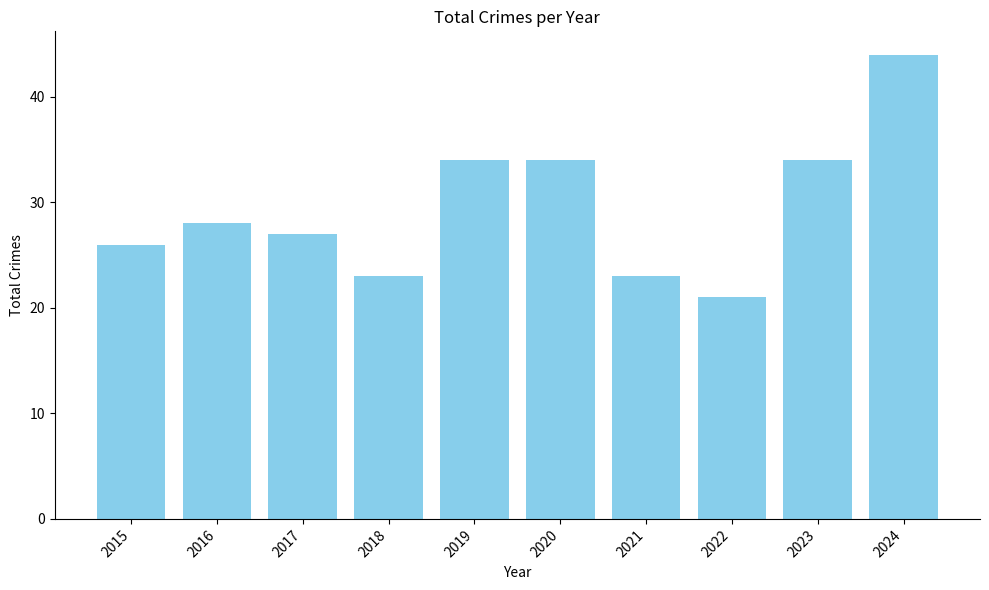

Reading left to right, transcribe all the data shown in this chart.

2015=26	2016=28	2017=27	2018=23	2019=34	2020=34	2021=23	2022=21	2023=34	2024=44